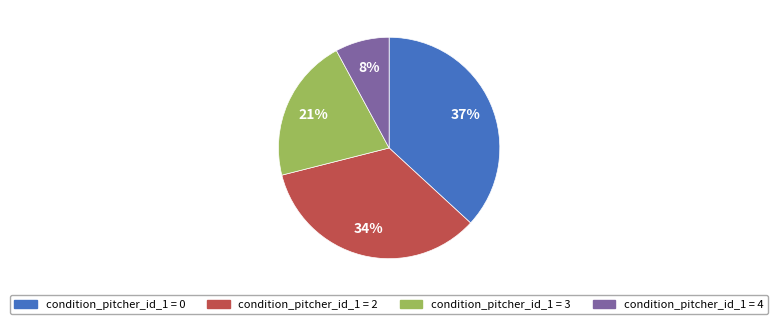

To the nearest percent, what is the difference between the largest and smallest slice percentages?

29%